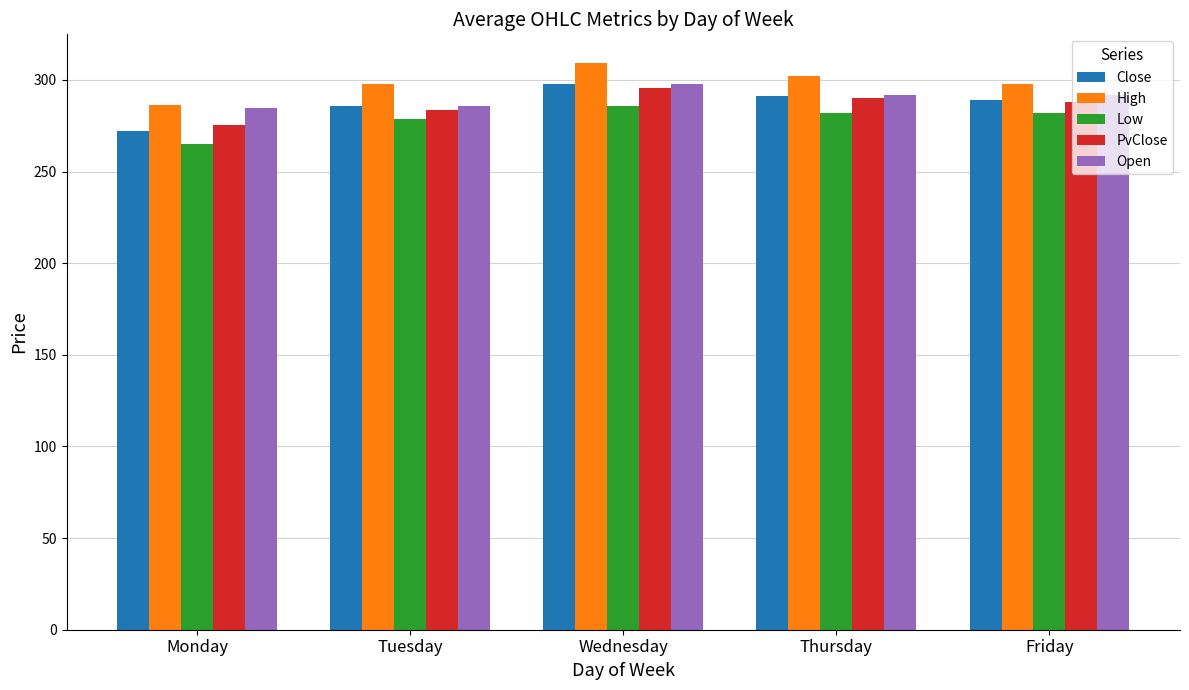

Which category has the highest value in the PvClose series?

Wednesday